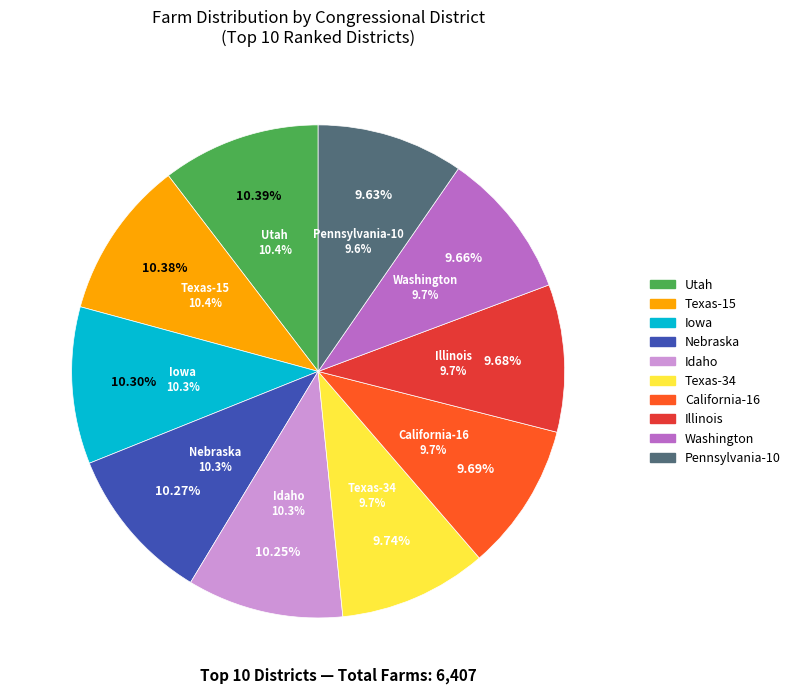

What is the ratio of the value at Texas-34 to the value at Utah?

0.9